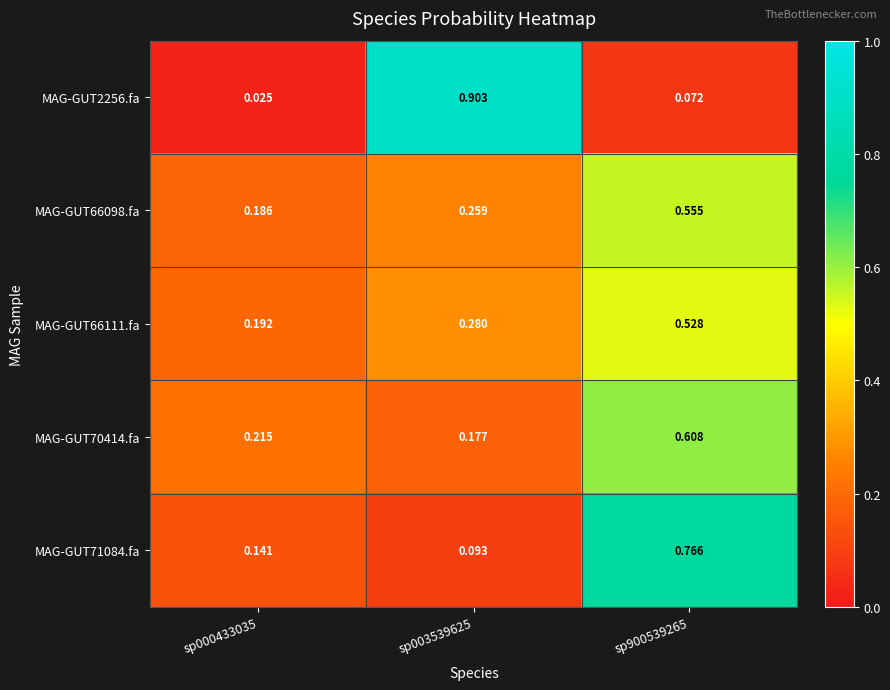

At sp900539265, list the series in order from largest to smallest.

MAG-GUT71084.fa, MAG-GUT70414.fa, MAG-GUT66098.fa, MAG-GUT66111.fa, MAG-GUT2256.fa